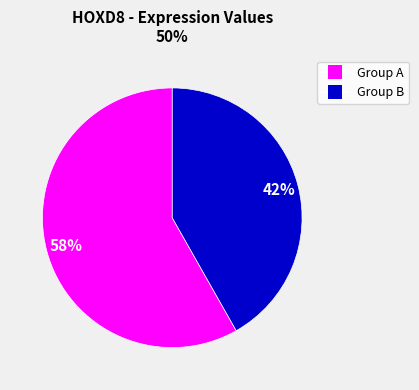

Is there a majority slice in this chart?

Yes